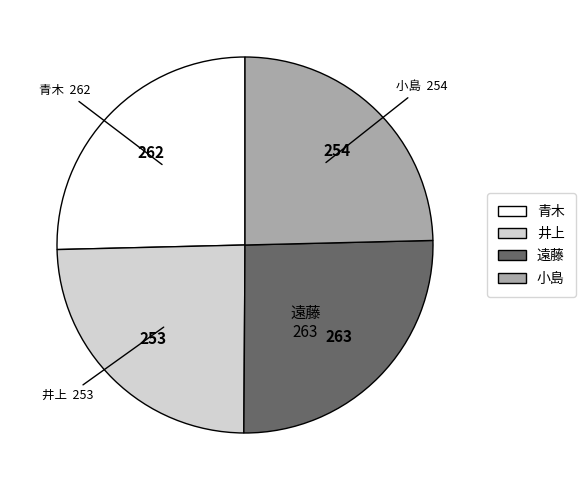

Is there a majority slice in this chart?

No